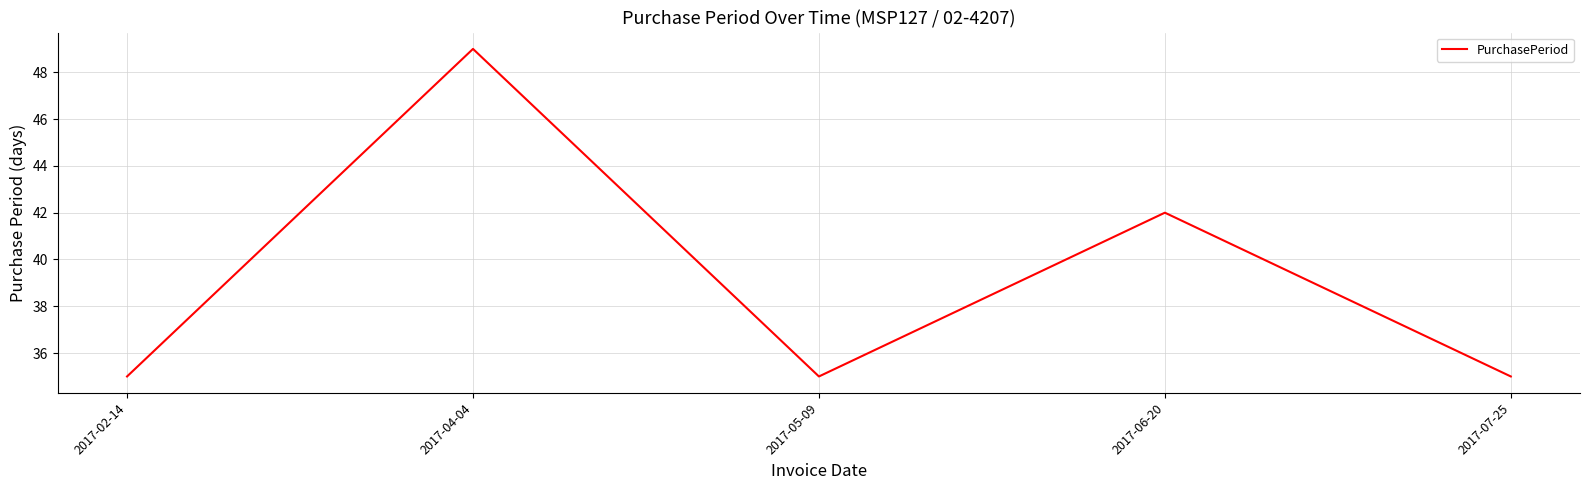

Where is the first local minimum?

2017-05-09